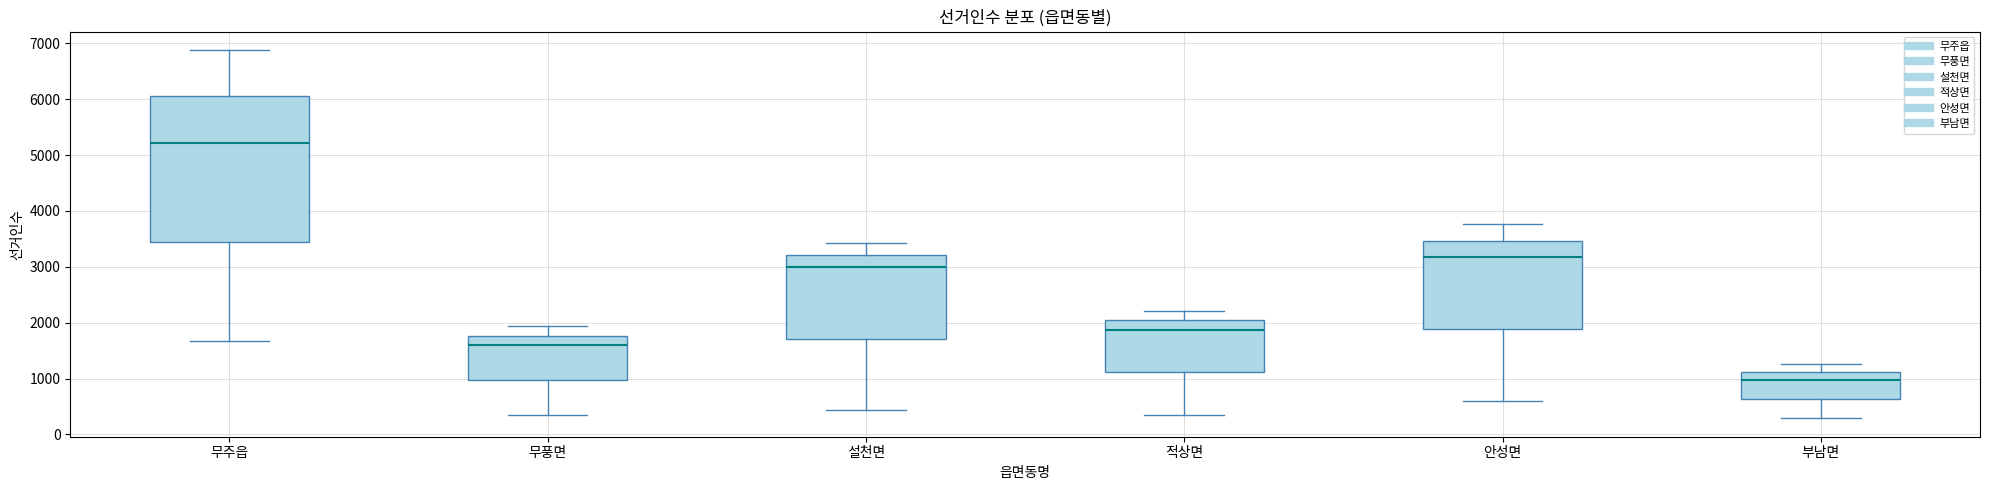

Reading left to right, read every box against the y-axis: the position of its median line, the range the box covers, and the ends of its whiskers. The values are not printed on the chart, so give them approximately, as read against the axis.

무주읍: median 5200, box 3400 to 6000, whiskers 1700 to 6900
무풍면: median 1600, box 1000 to 1800, whiskers 300 to 1900
설천면: median 3000, box 1700 to 3200, whiskers 400 to 3400
적상면: median 1900, box 1100 to 2000, whiskers 300 to 2200
안성면: median 3200, box 1900 to 3500, whiskers 600 to 3800
부남면: median 1000, box 600 to 1100, whiskers 300 to 1300